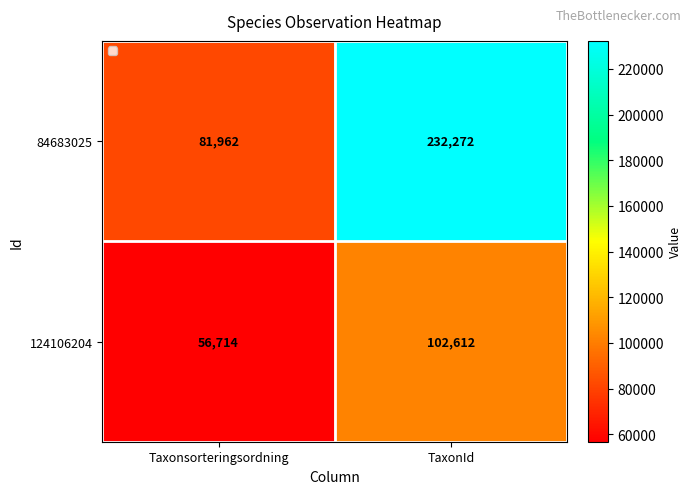

The 84683025 series shows 81962 at Taxonsorteringsordning. True or false?

True